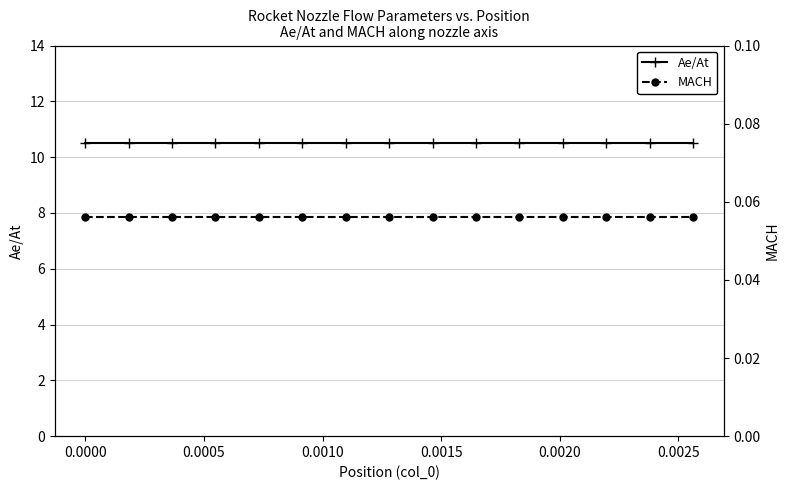

True or false: MACH and Ae/At cross at least once.

False